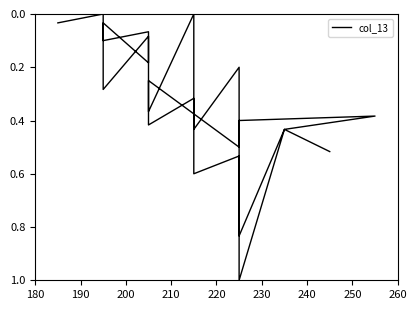

Reading right to left, what are all the values shown in this chart?

0.5	0.4	1.0	0.4	0.4	0.4	0.8	0.7	0.7	0.5	0.6	0.4	0.3	0.4	0.2	0.5	0.3	0.2	0.4	0.4	0.0	0.4	0.2	0.1	0.3	0.0	0.2	0.1	0.1	0.0	0.0